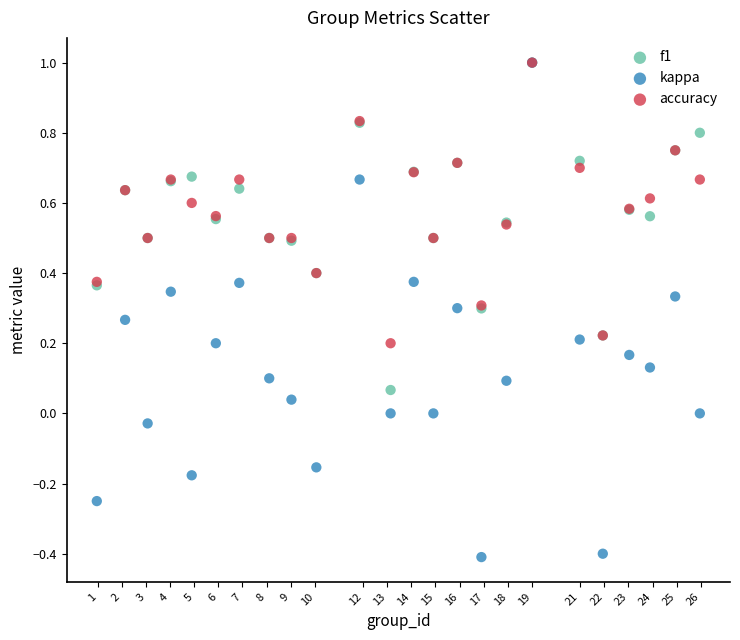

What are all the series names shown in the legend?

f1, kappa, accuracy